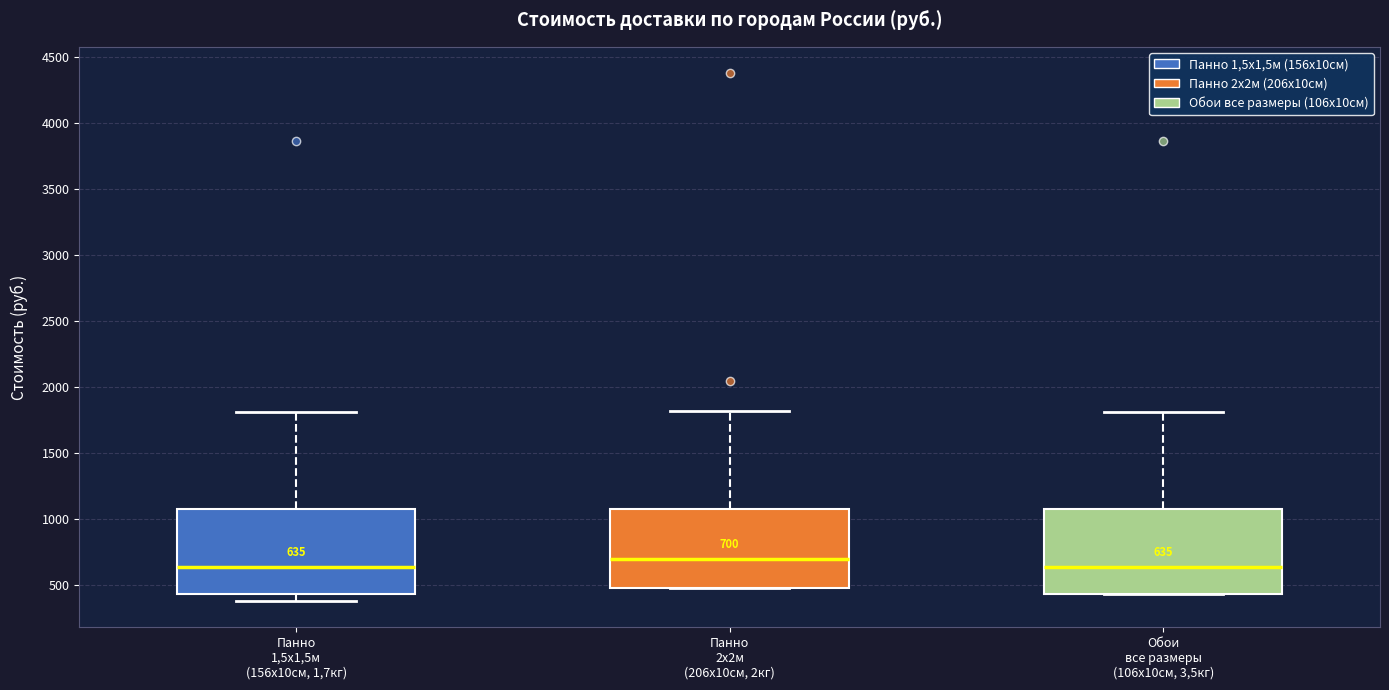

Which box has the highest median line?

Панно 2х2м (206х10см, 2кг)